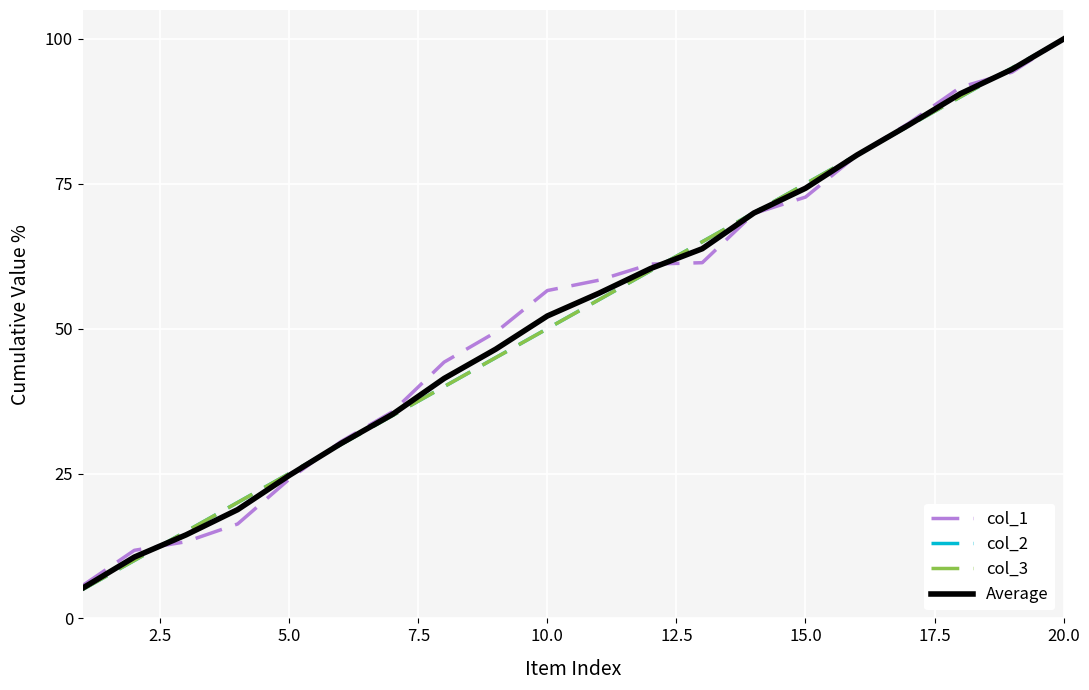

True or false: Average and col_2 cross at least once.

True